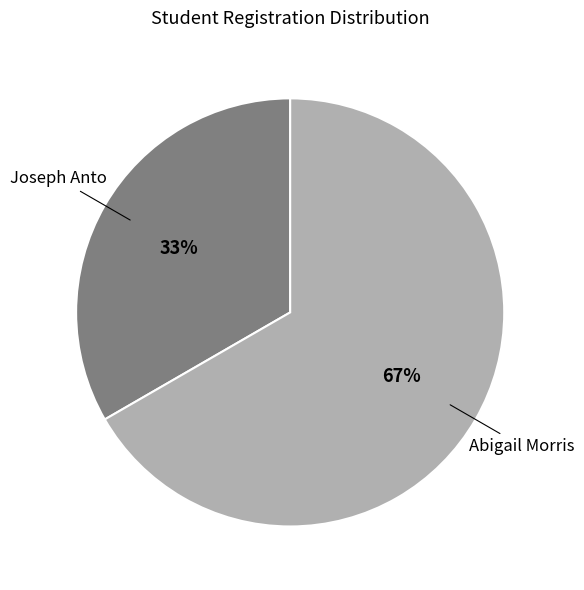

To the nearest percent, what is the average slice percentage?

50%